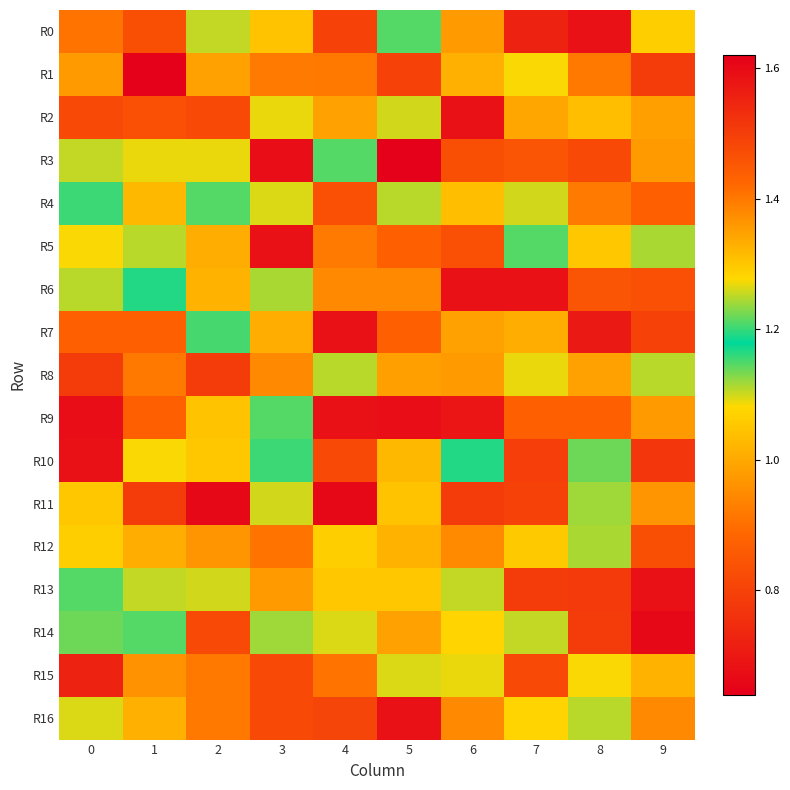

Which series has the widest spread of values?

R1